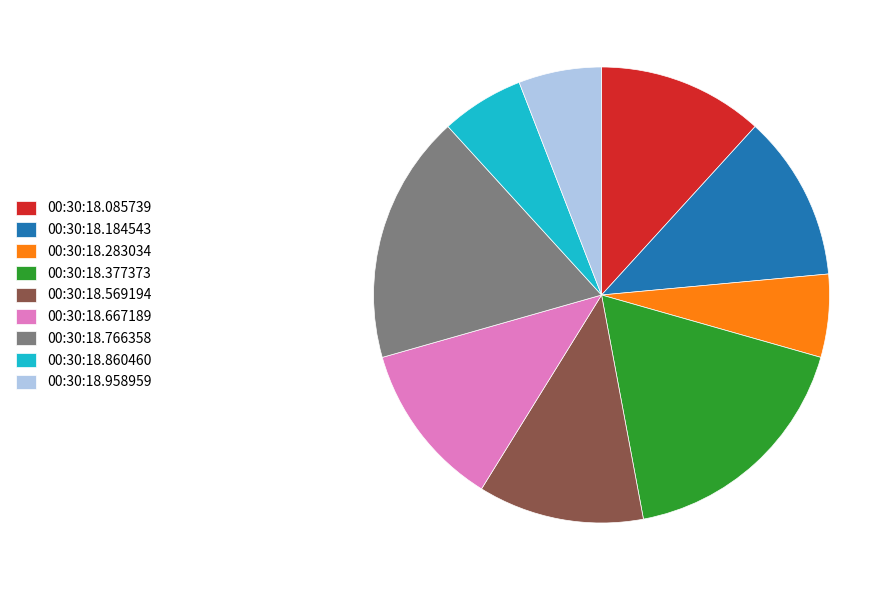

Is the sum of 00:30:18.184543 and 00:30:18.377373 greater than half?

No